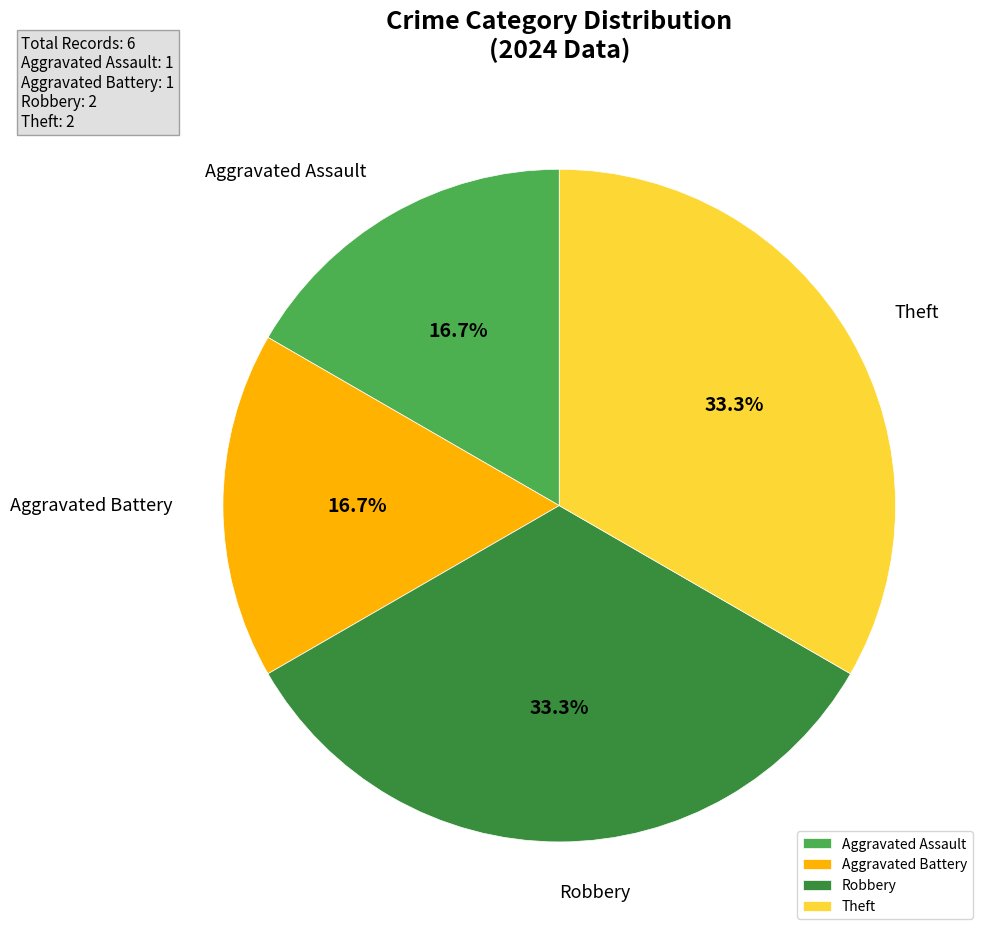

To the nearest percent, what is the average slice percentage?

25%